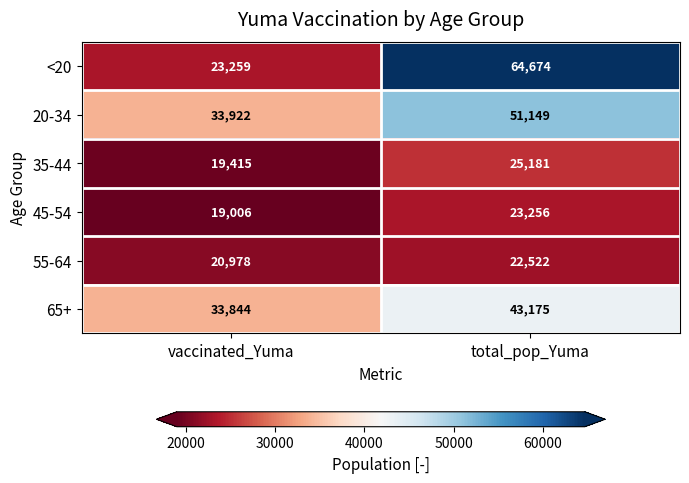

Where is 55-64 nearest to the value 21750?

vaccinated_Yuma